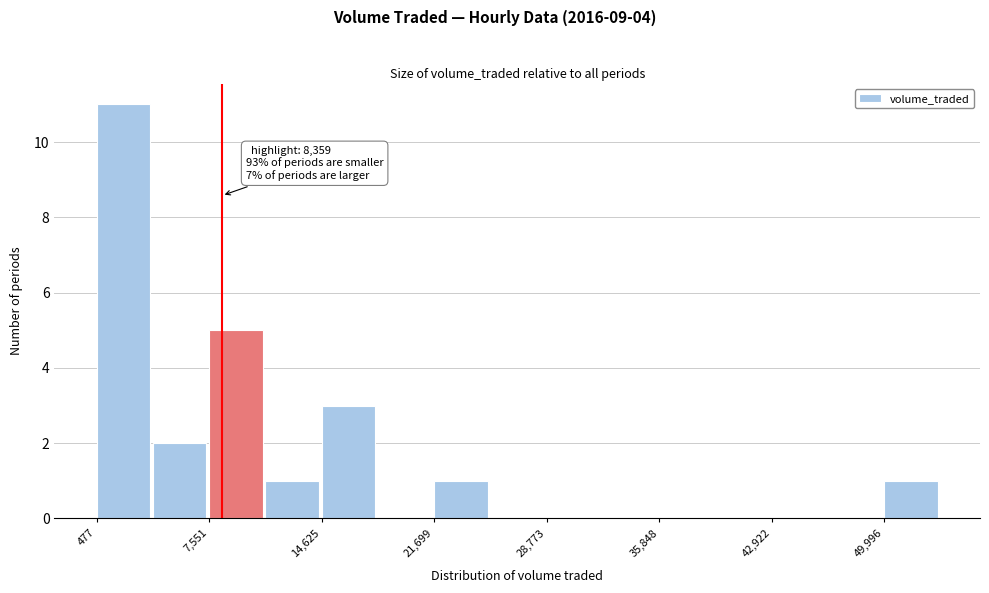

Around what value on the x-axis is the tallest bar? Give the approximate position of its centre, as read against the axis.

2000